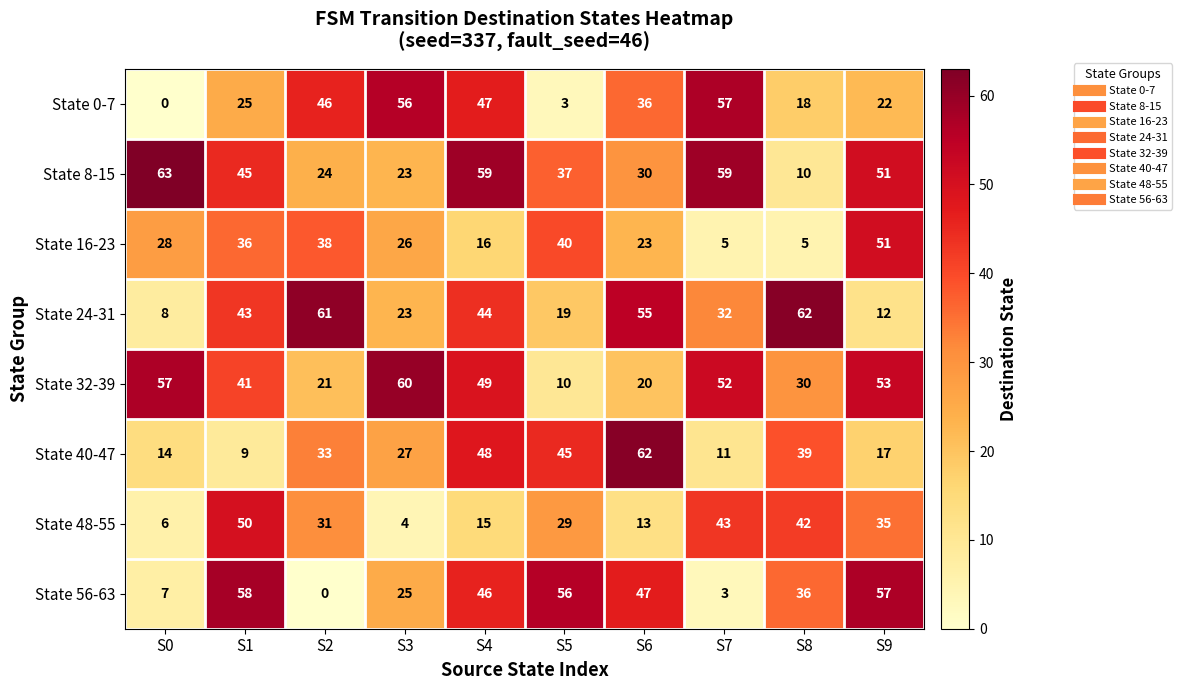

Which series has the largest range (max minus min)?

State 56-63